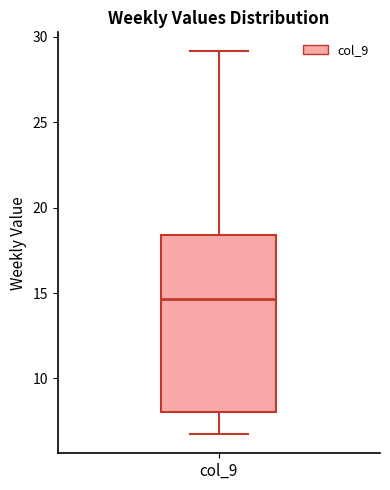

Read this box plot against the y-axis: the position of the median line, the range covered by the box, and the ends of both whiskers. The values are not printed on the chart, so give them approximately, as read against the axis.

median 14.5, box 8.0 to 18.5, whiskers 6.5 to 29.0